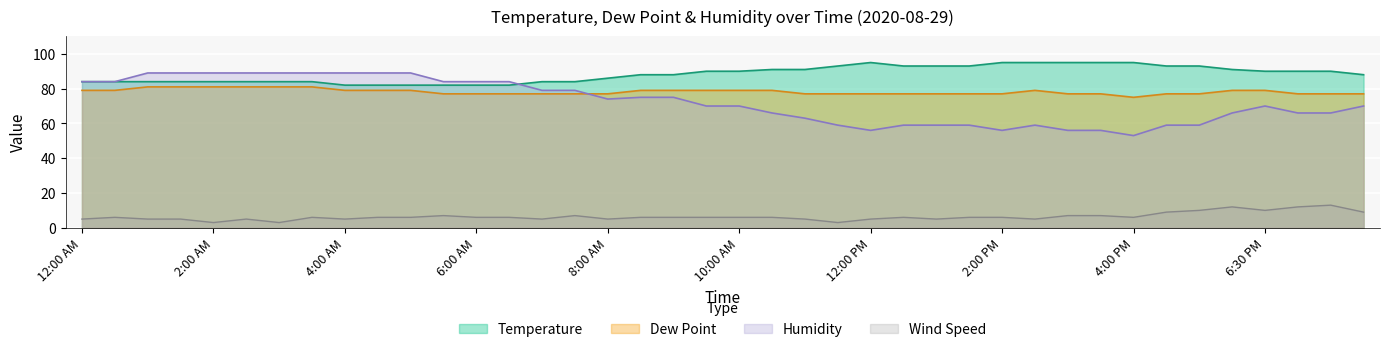

How many values in the Temperature series exceed 90?

15